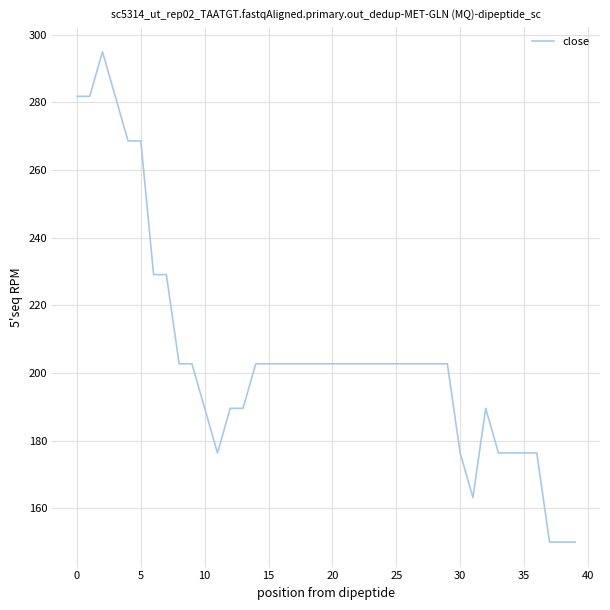

What is the greatest value displayed?

295.0